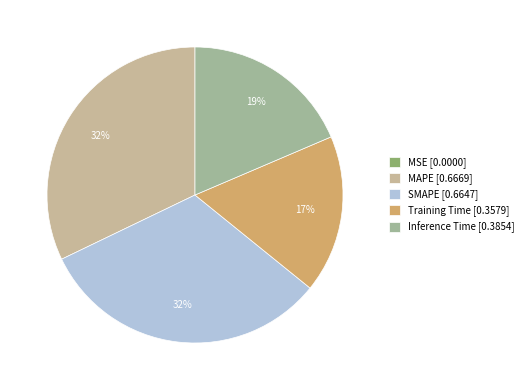

Which category has the smallest portion of the pie?

MSE